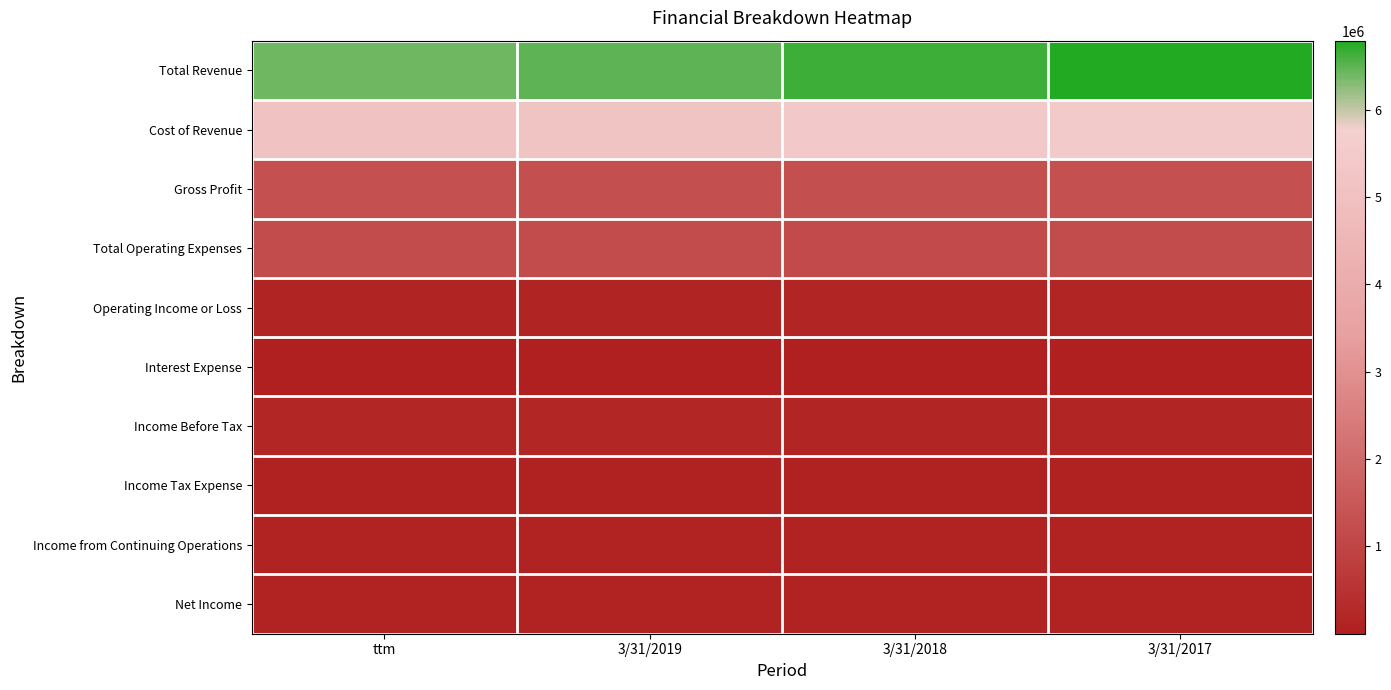

How many distinct data groups are displayed?

10